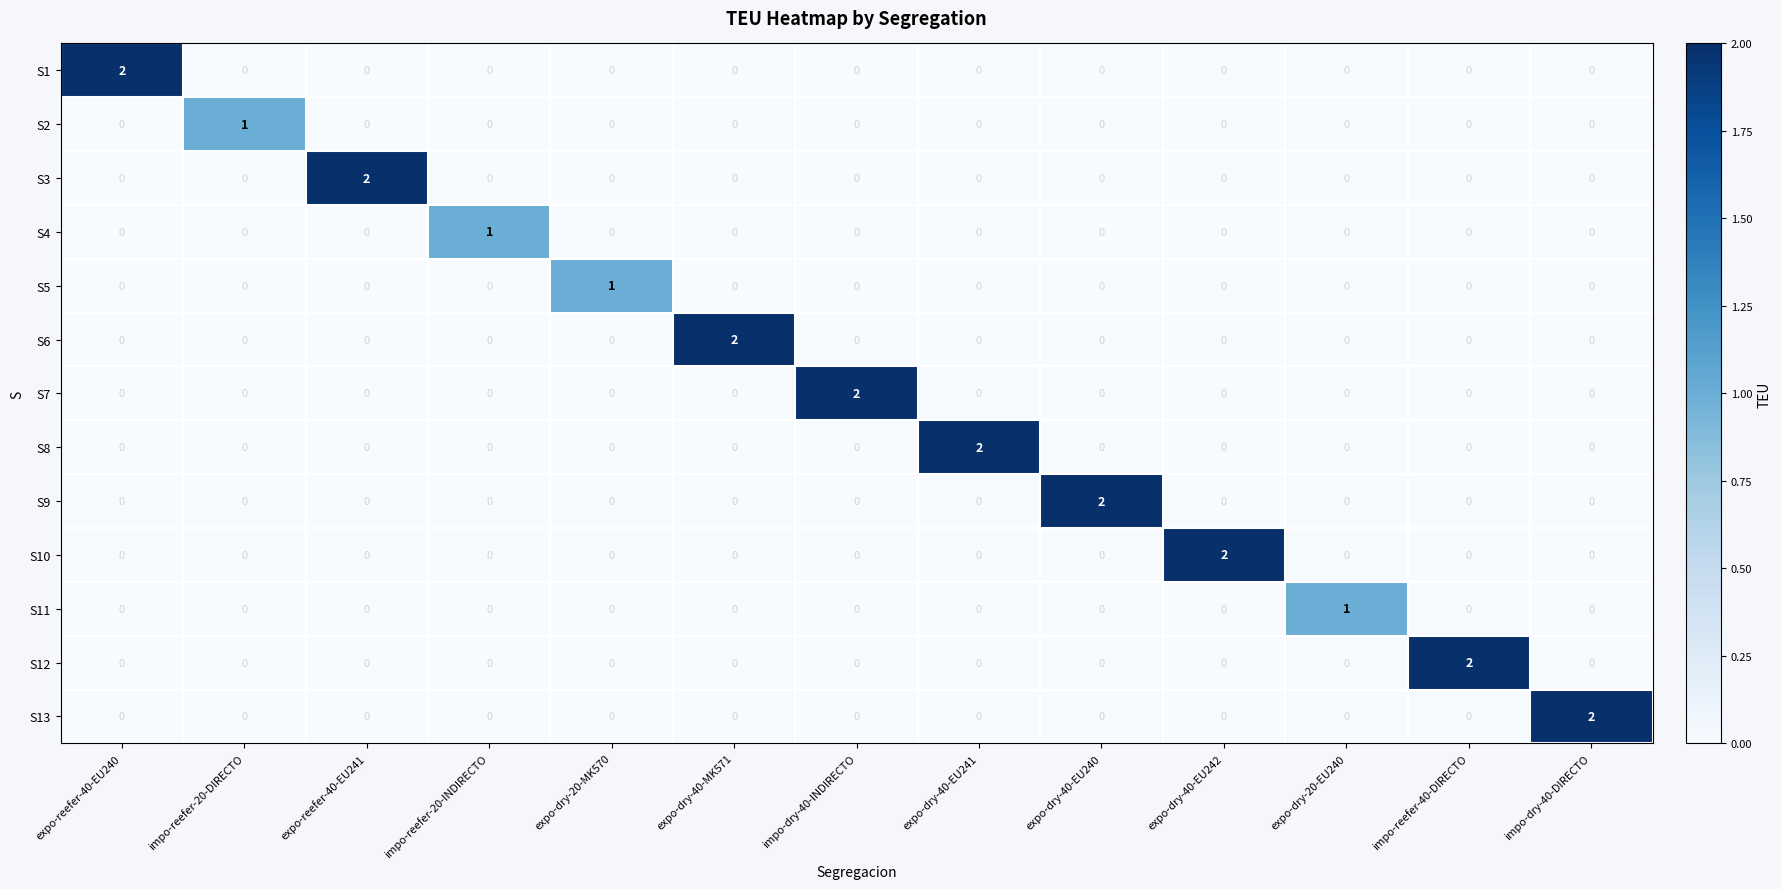

At which label does S3 reach its peak?

expo-reefer-40-EU241